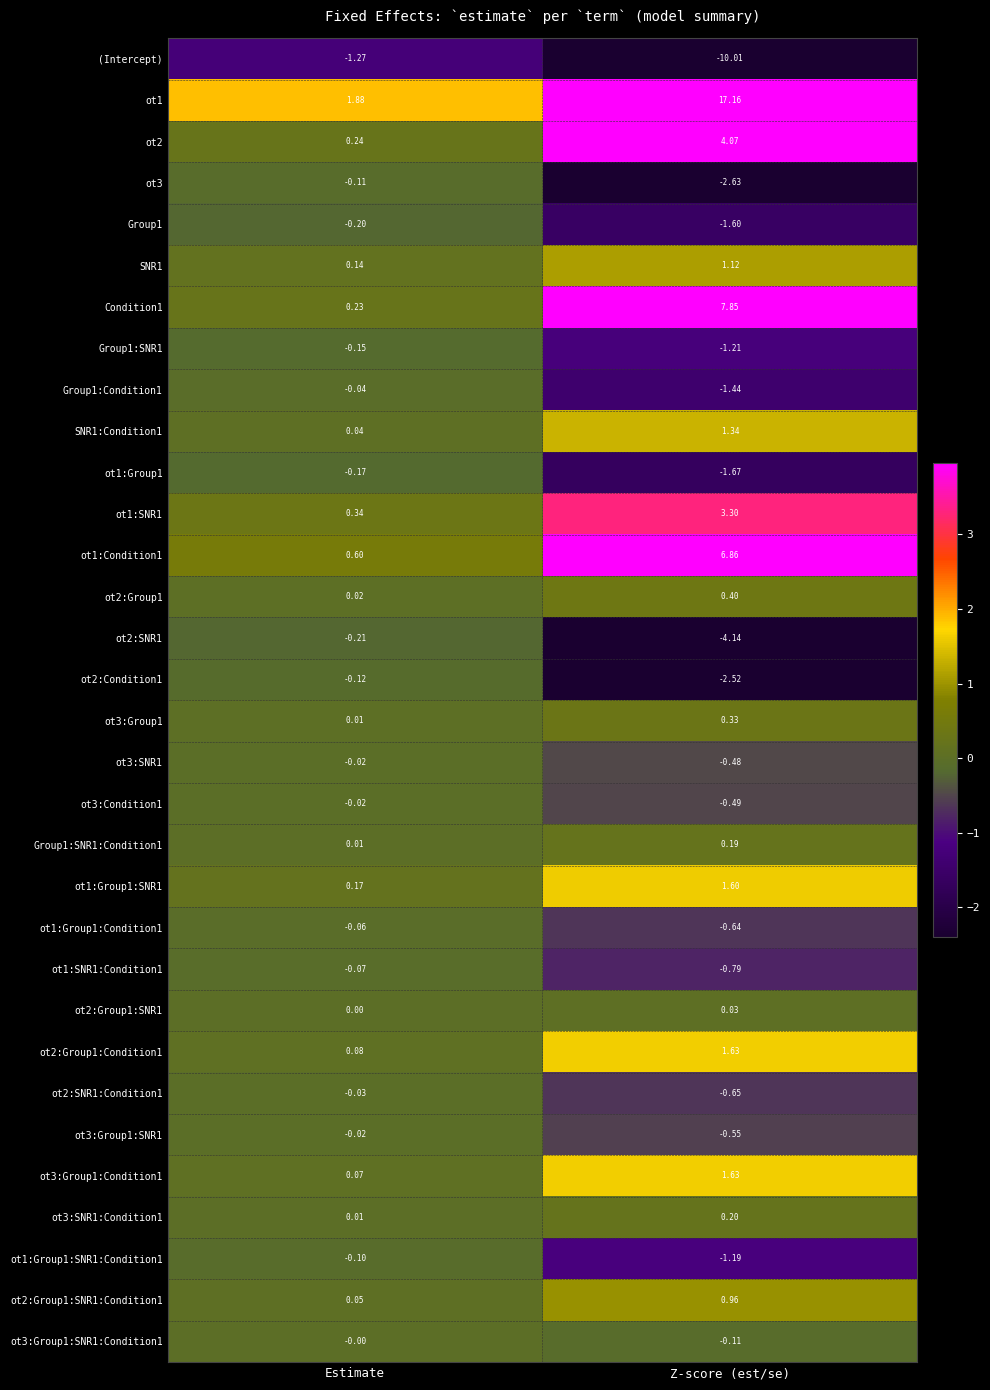

At which label is Group1:SNR1:Condition1 closest to 0?

Estimate